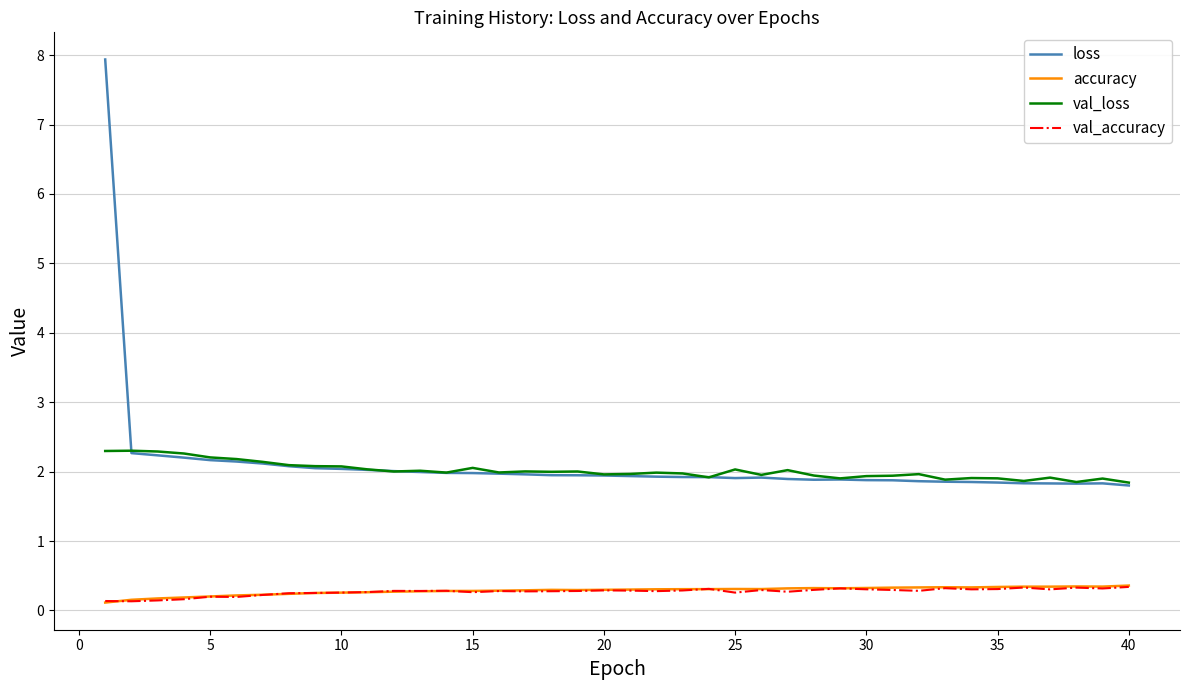

Which series has the widest spread of values?

loss